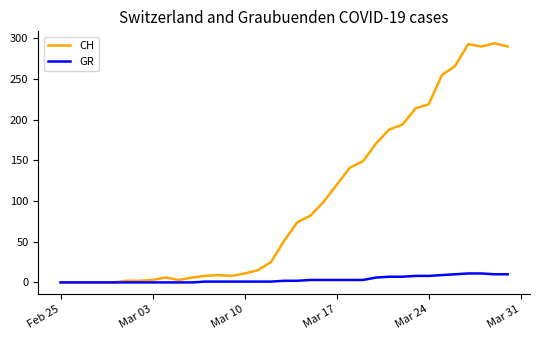

Which series has the largest range (max minus min)?

CH